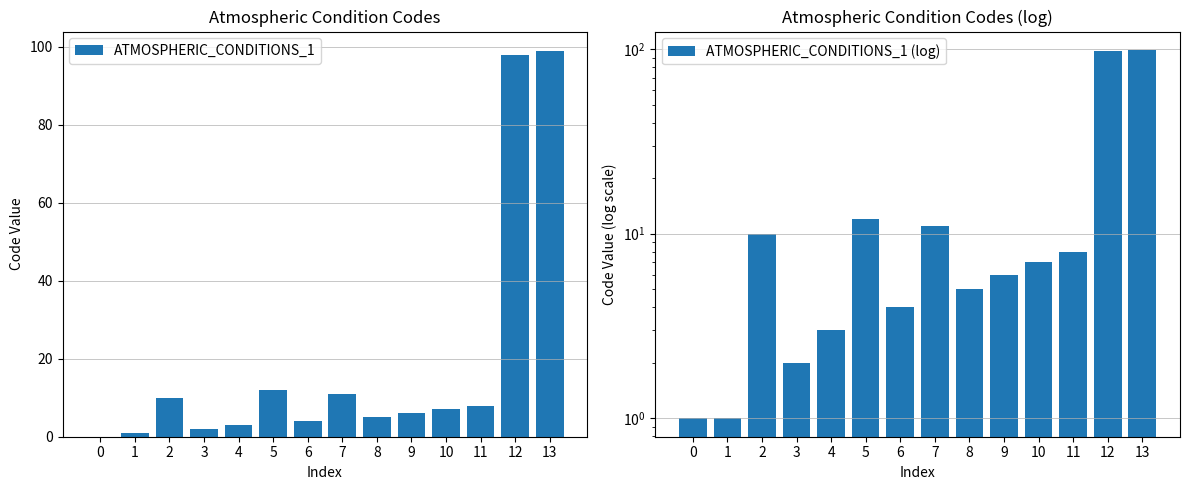

What is the sum of the ATMOSPHERIC_CONDITIONS_1 (log) values at 11 and 4?

11